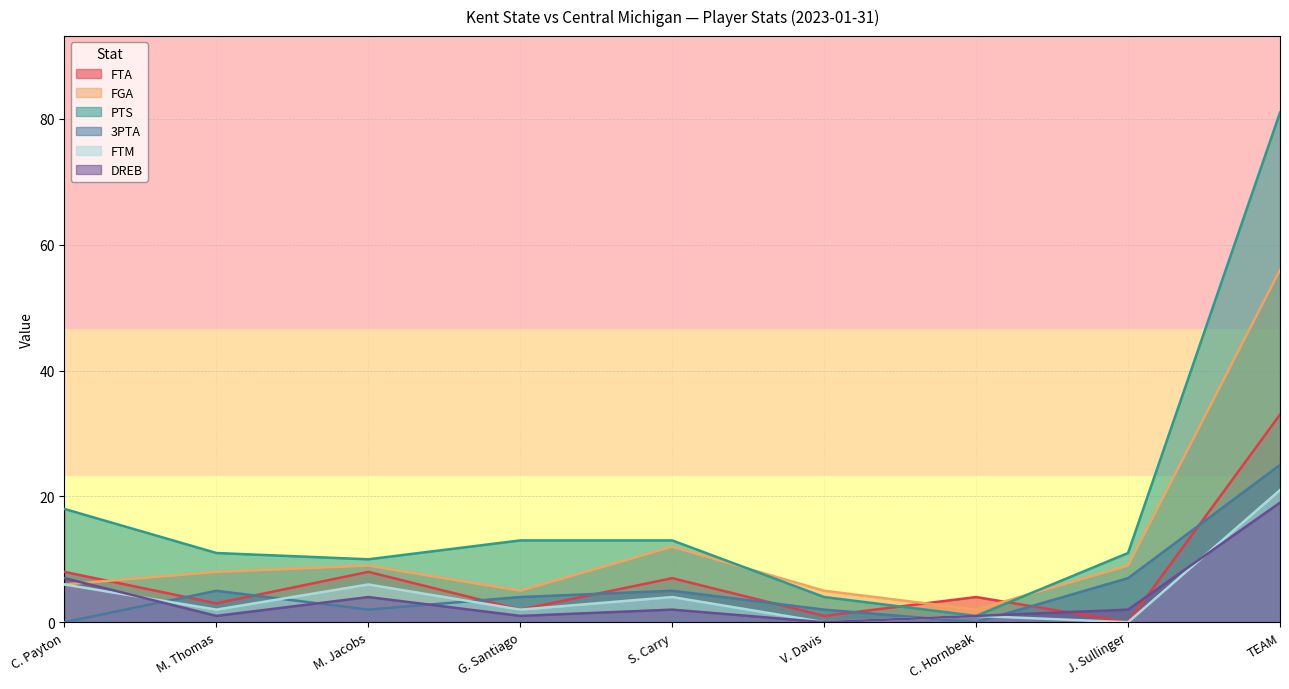

How many interior local peaks does the DREB series have?

2